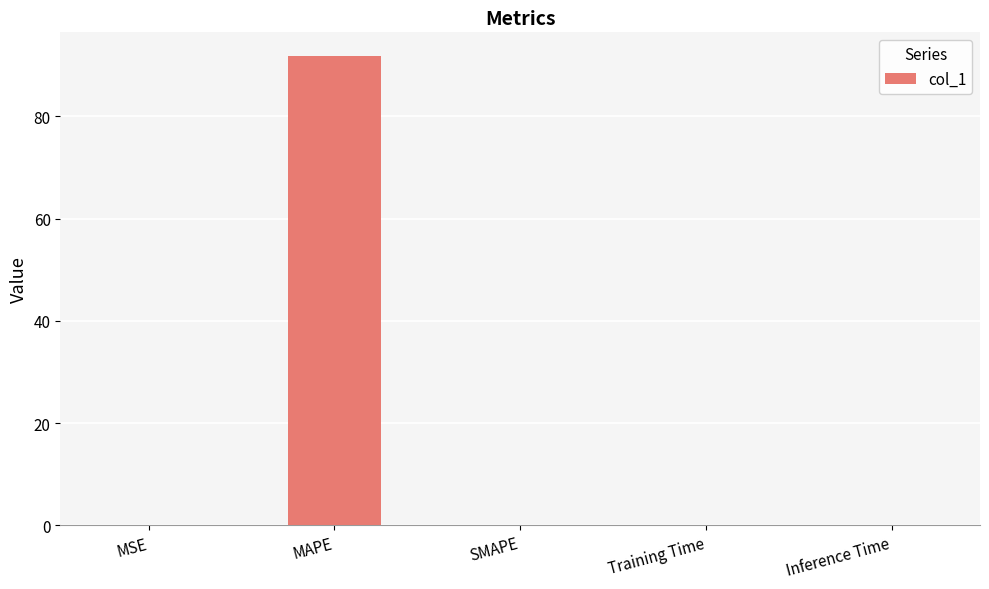

The chart shows a value of 152.2 at MAPE. True or false?

False